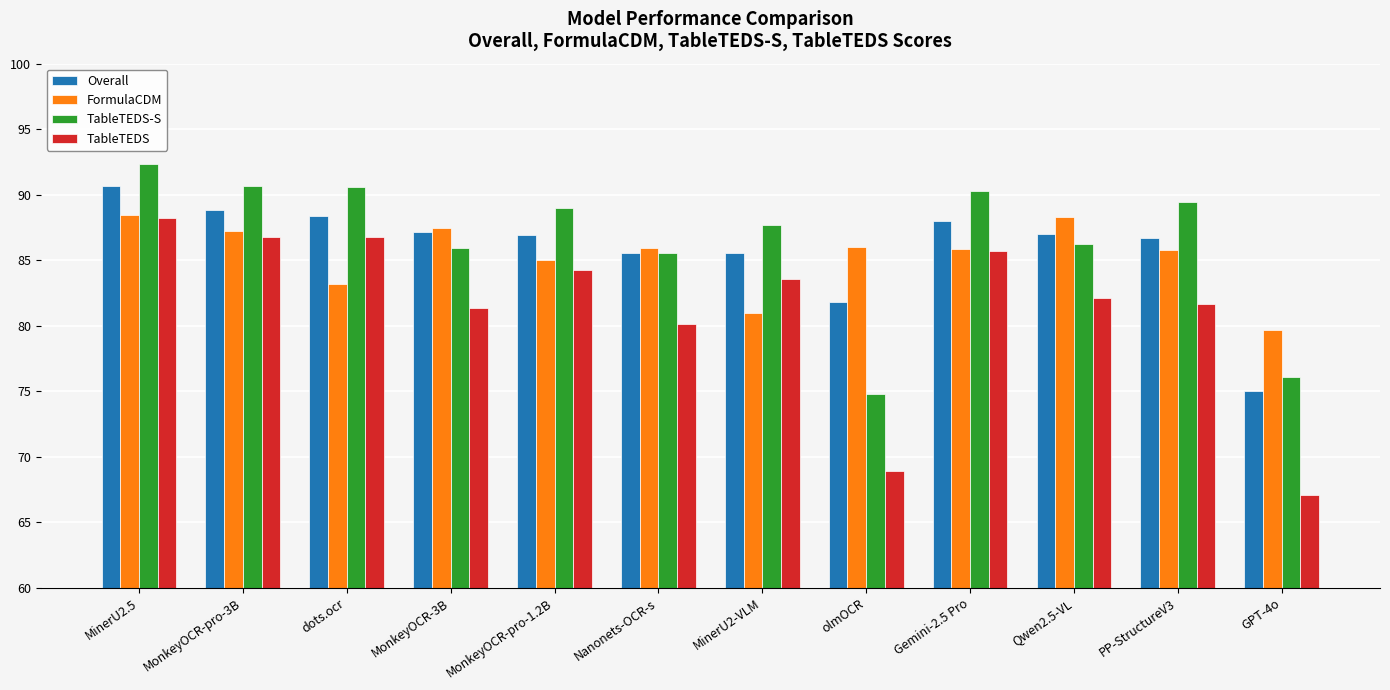

At which category is the sum across all series the highest?

MinerU2.5